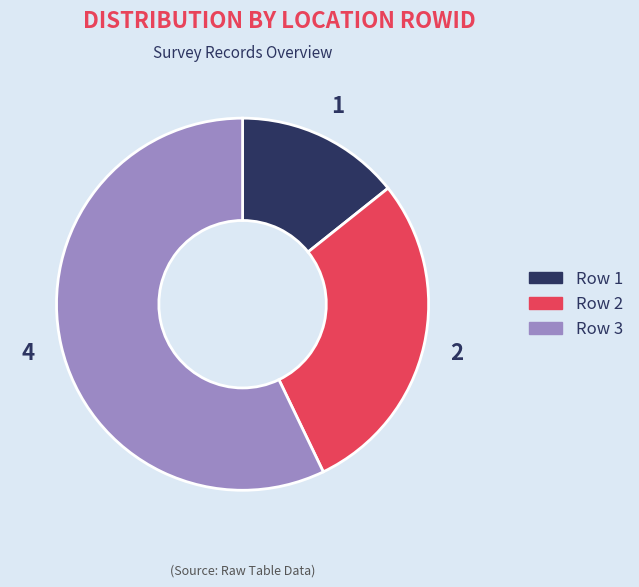

Which slice represents more than half of the pie?

Row 3